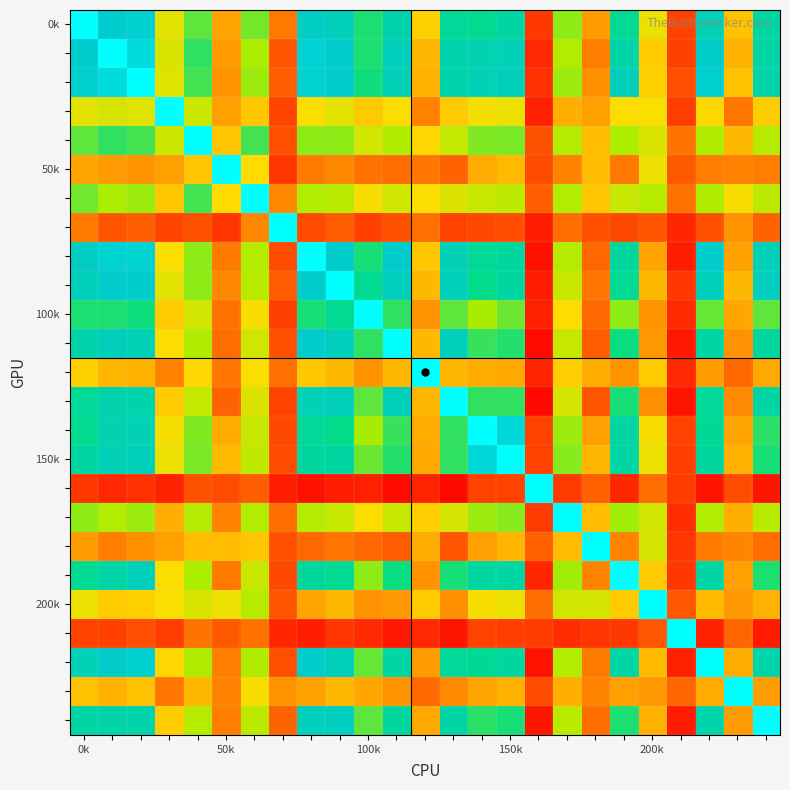

At how many categories does at least one series exceed 0?

25